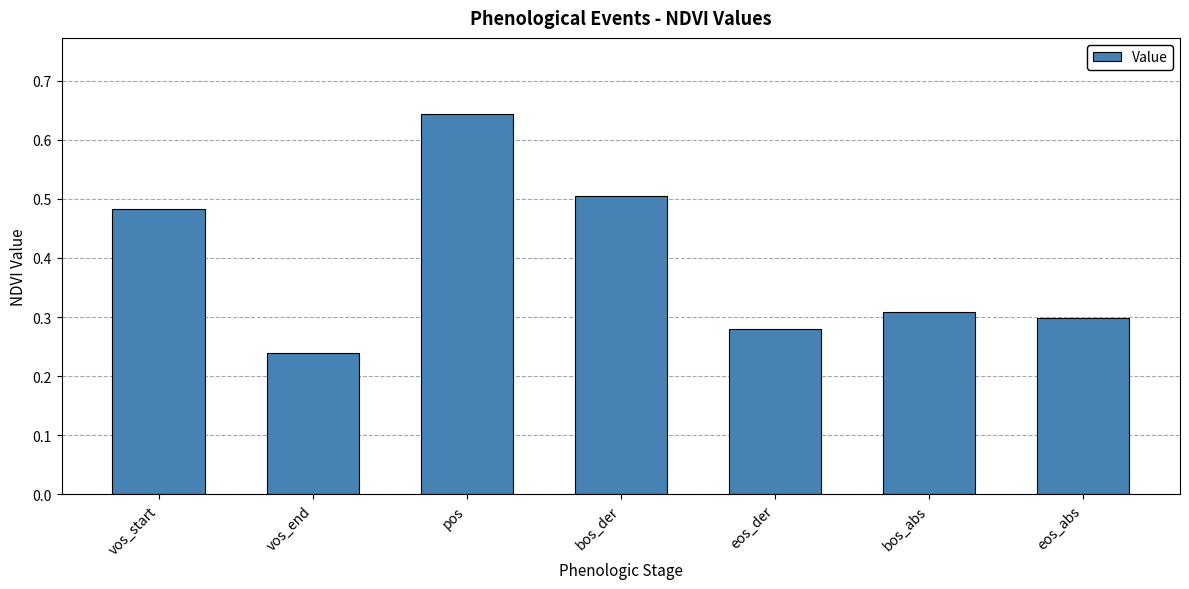

What is the average value?

0.4